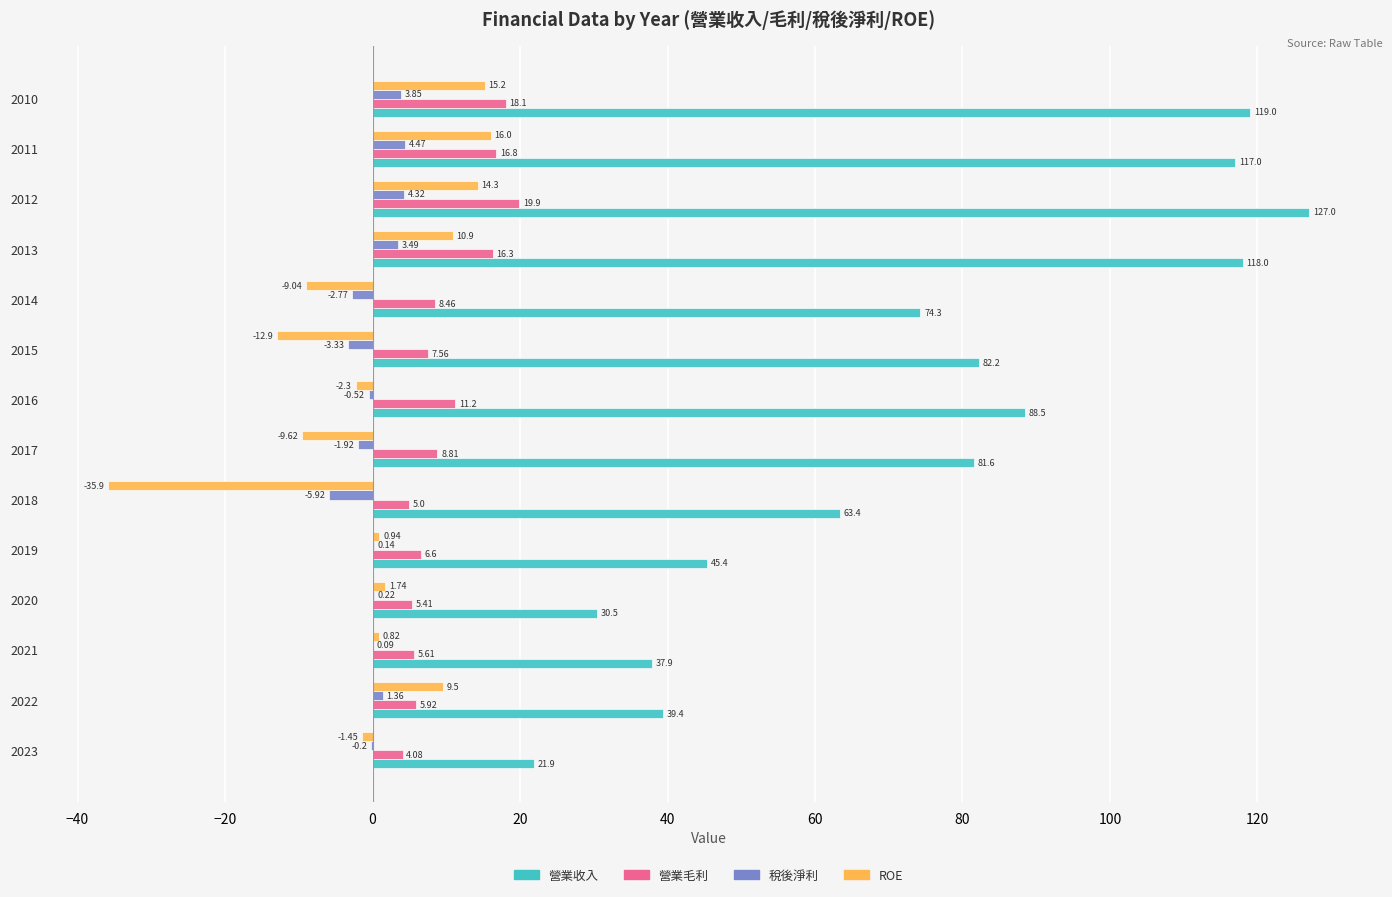

What is the total value across all series at 2013?

148.7